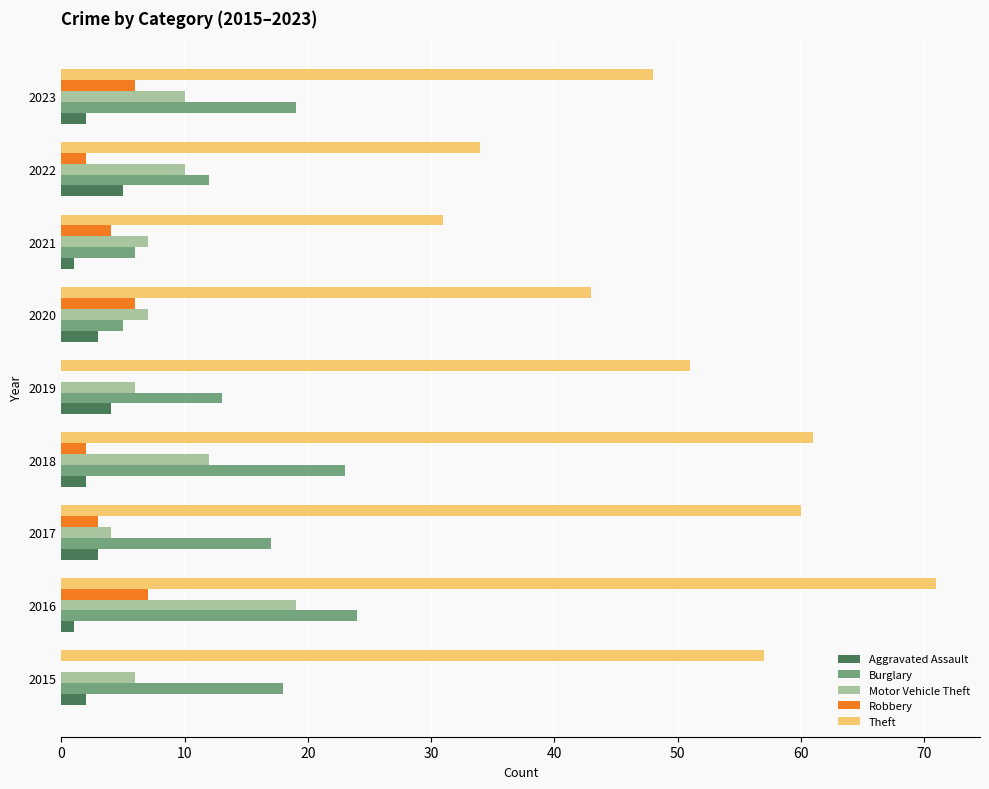

What is the maximum value for Robbery?

7